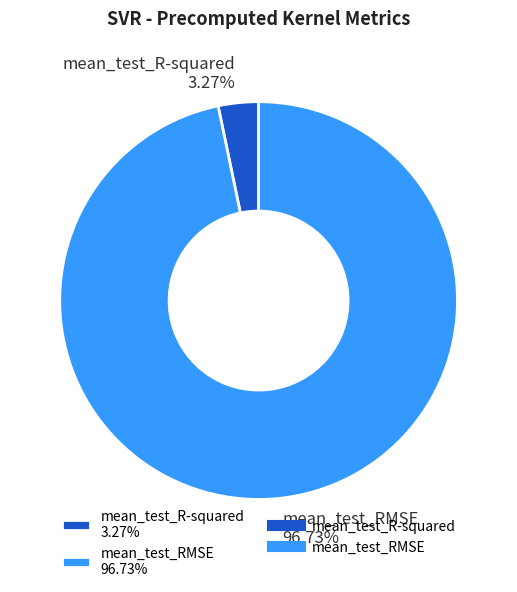

What percentage is the mean_test_RMSE slice, to the nearest percent?

97%